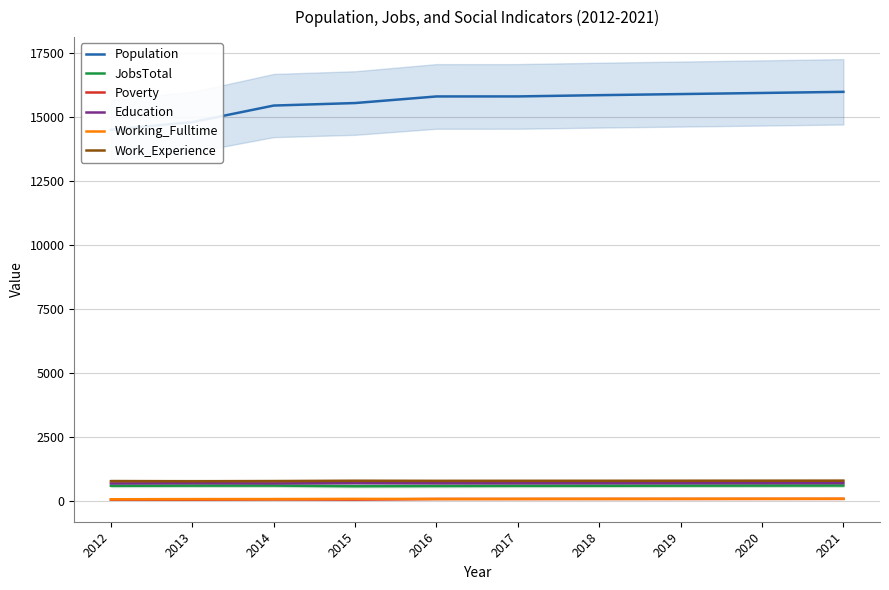

The Education series shows 910 at 2019. True or false?

False